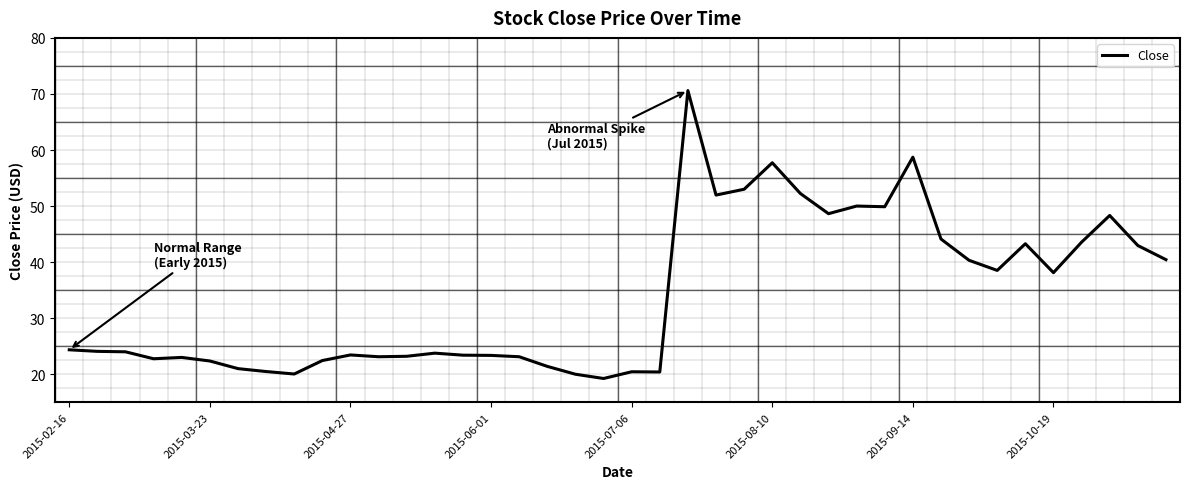

True or false: the data has more than 0 interior local peaks.

True